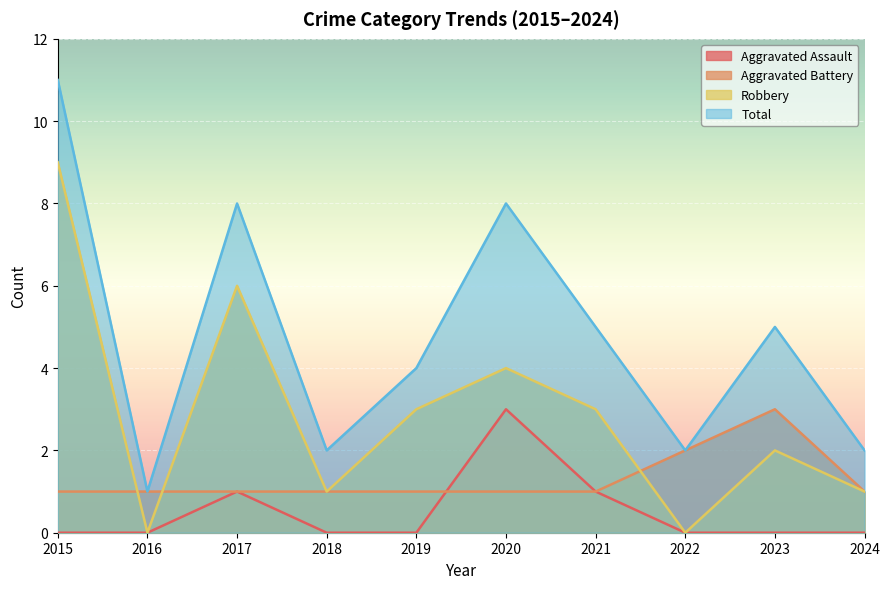

List the series in order of their peak value, lowest first.

Aggravated Assault, Aggravated Battery, Robbery, Total